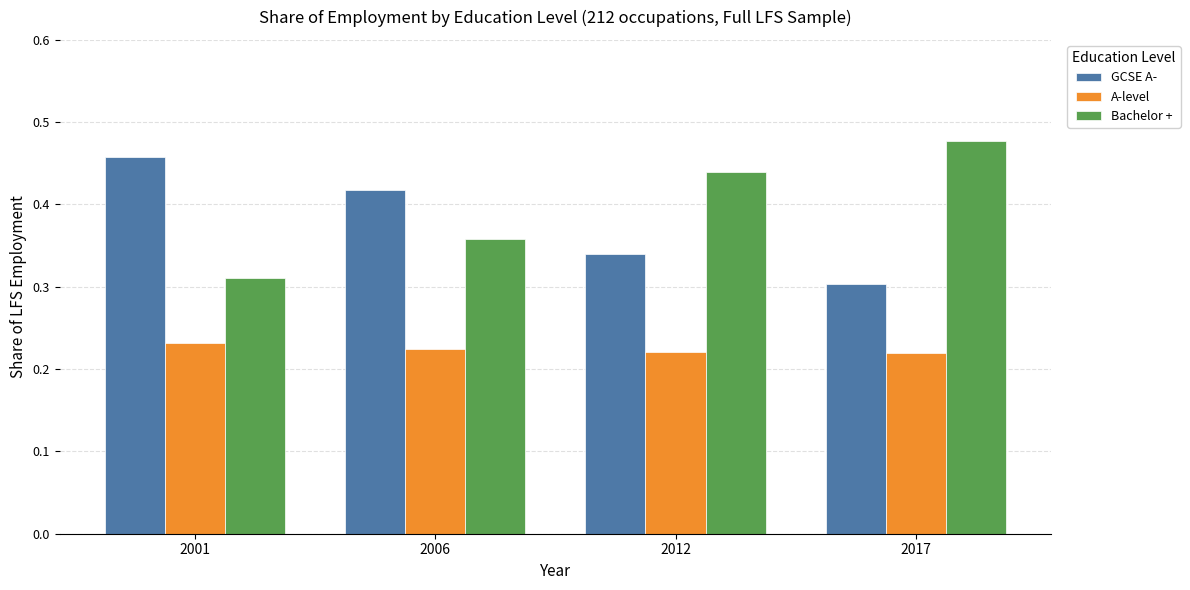

How many Bachelor + values are between 0 and 1?

4